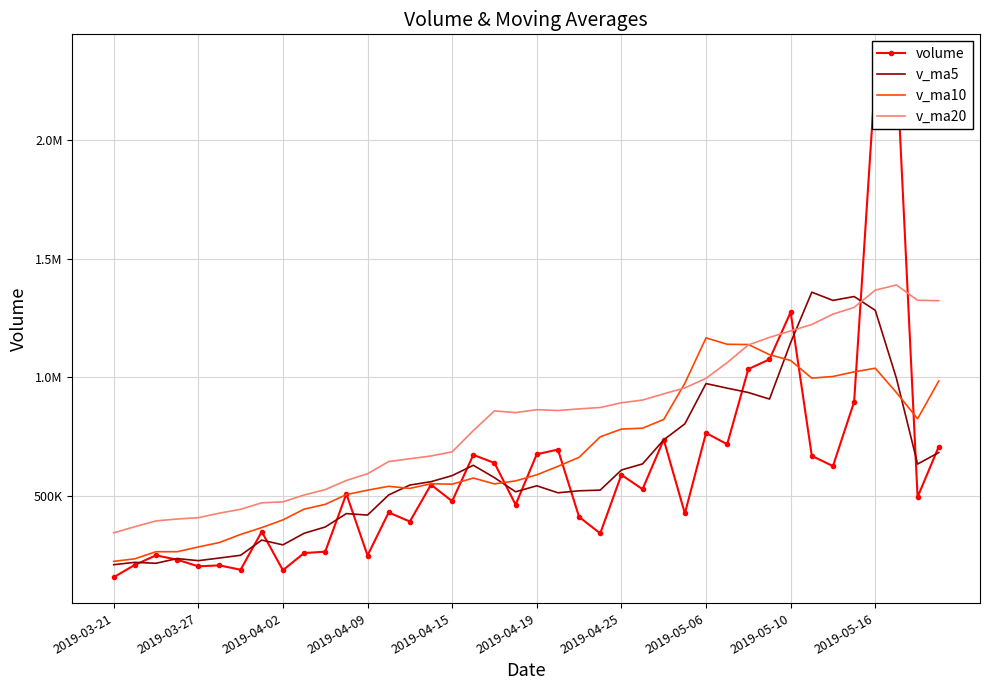

What is the difference between the highest and lowest values at 34?

699525.4